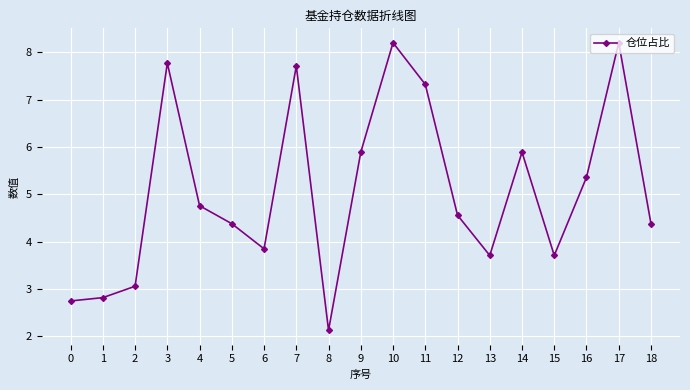

Which label corresponds to the smallest value in the chart?

8